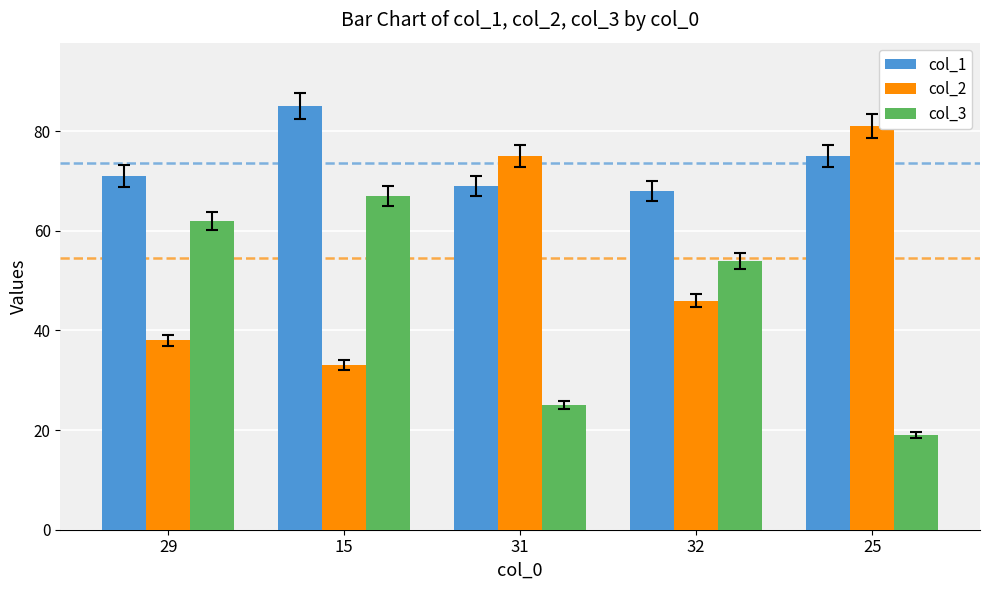

What is the sum of the col_3 values at 15 and 25?

86